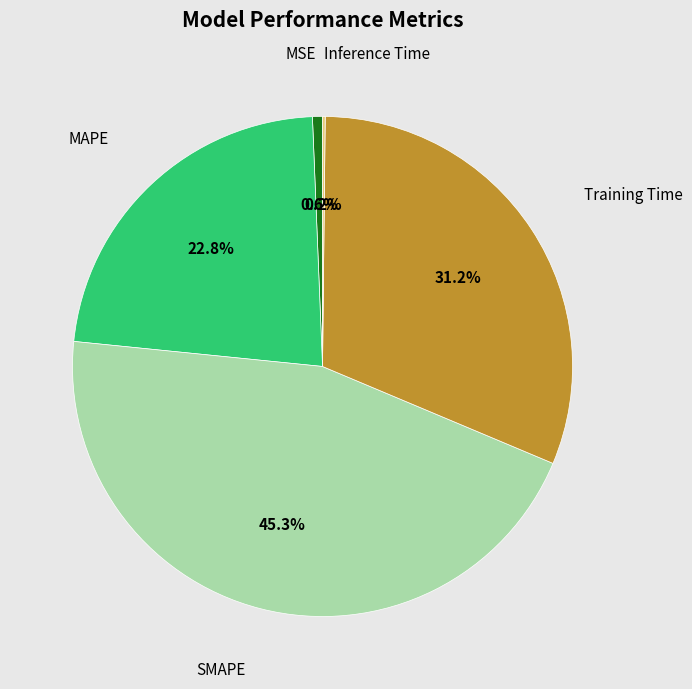

Is there any slice that represents more than half of the pie?

No